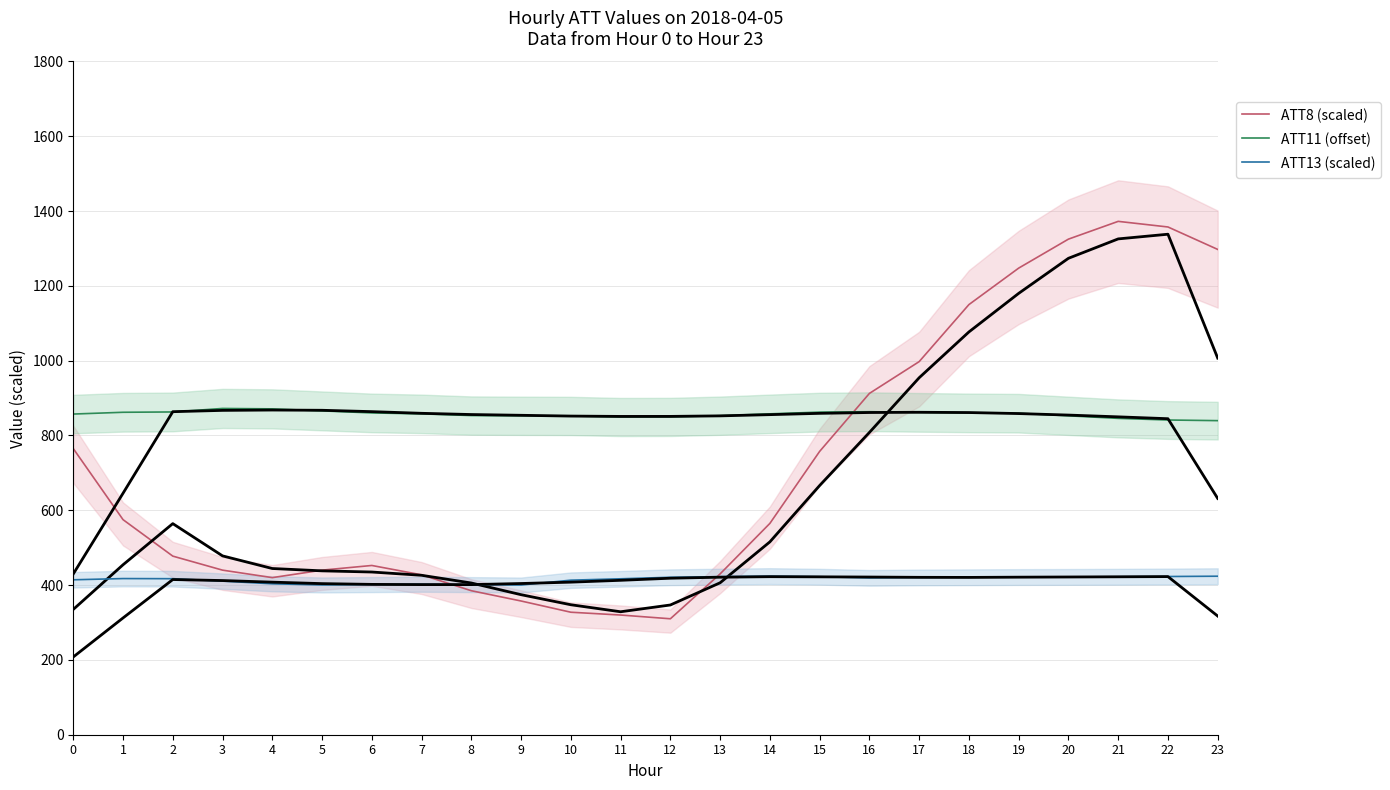

How many lines are shown in the chart?

3